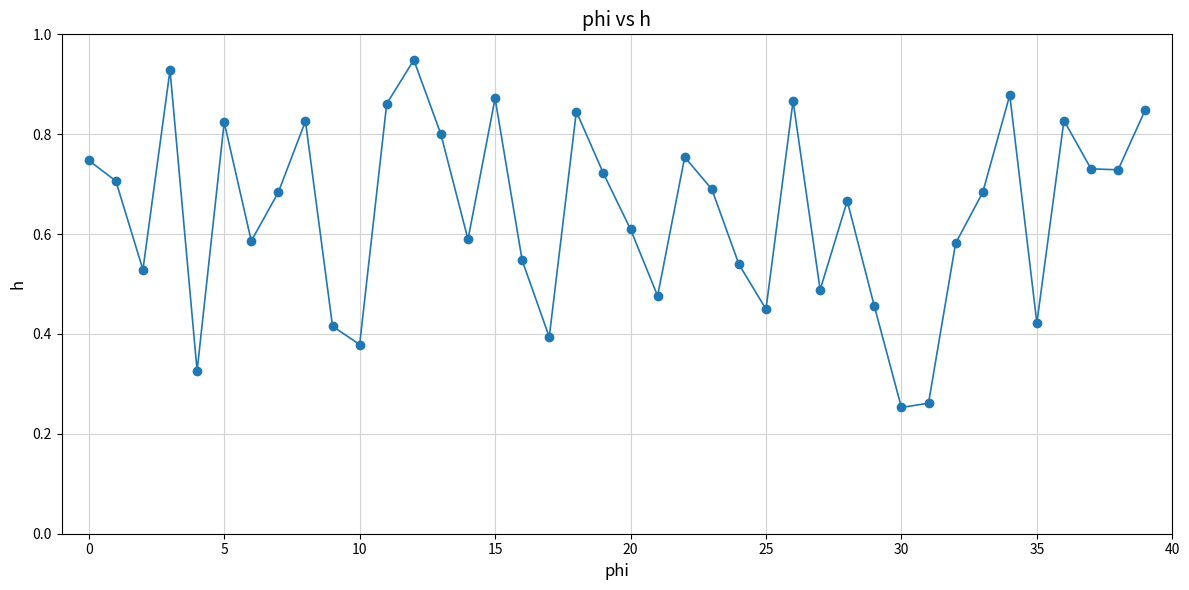

How many interior local valleys (lower than both neighbors) does the data have?

12